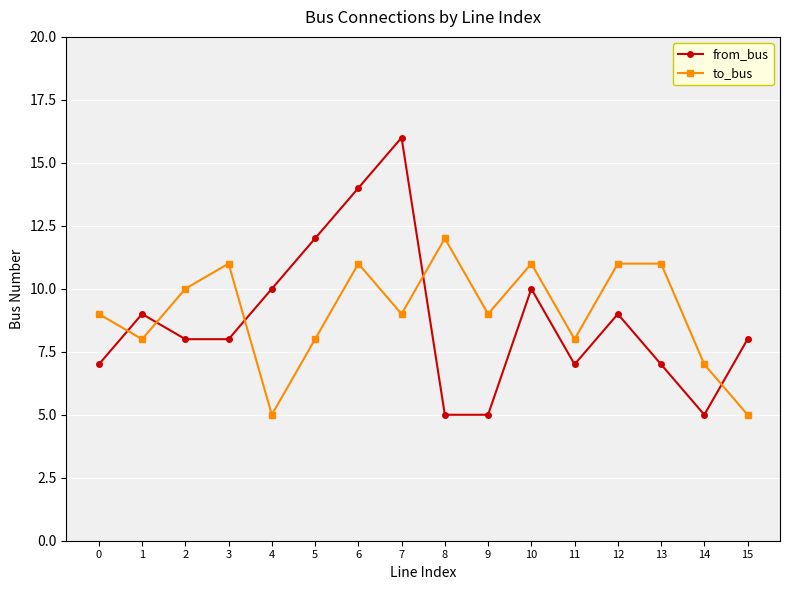

In from_bus, how many points are higher than both neighbors (excluding endpoints)?

4